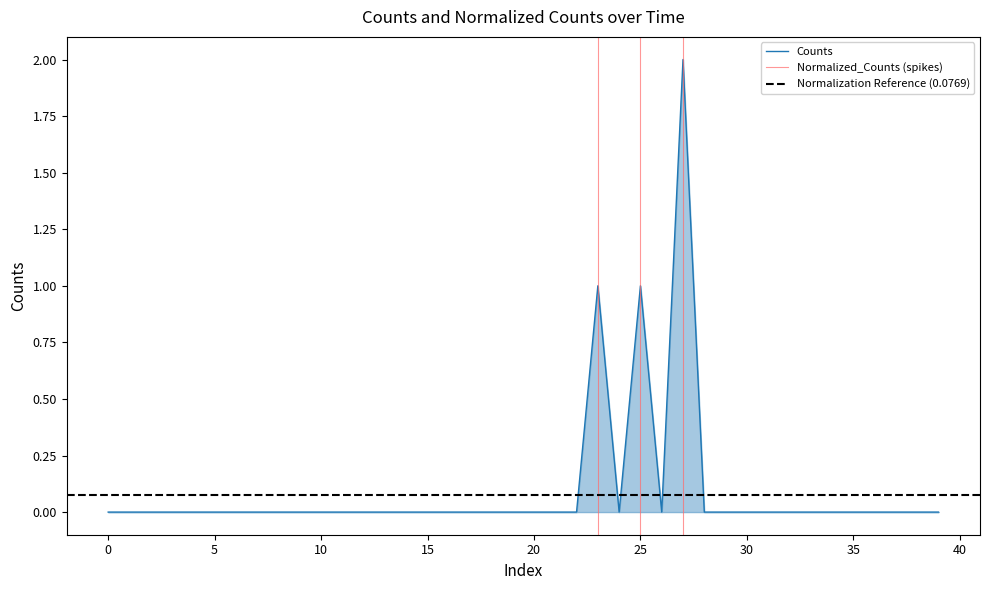

True or false: there are more than 2 points higher than both neighbors.

True